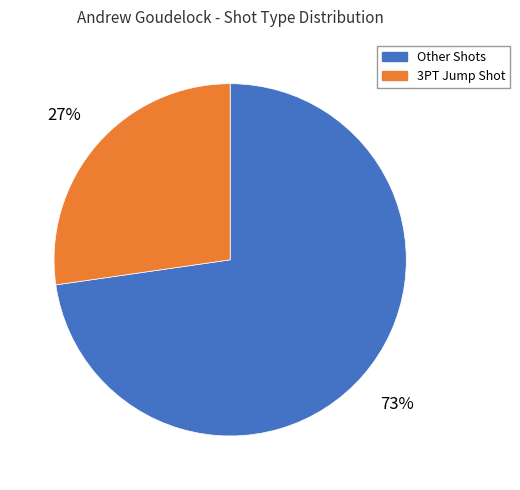

To the nearest percent, what is the average slice percentage?

50%